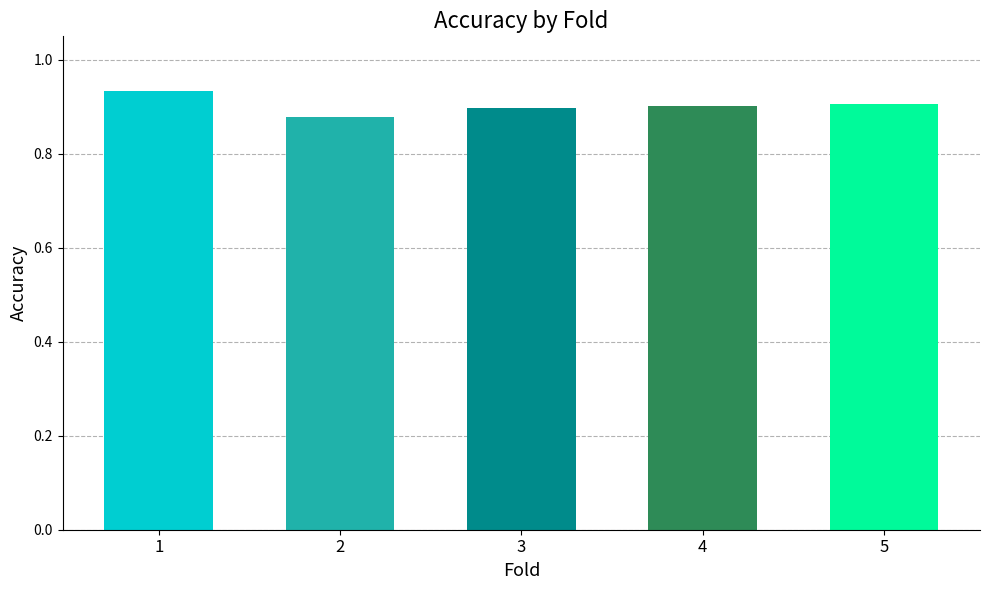

How many values are between 0 and 1?

5